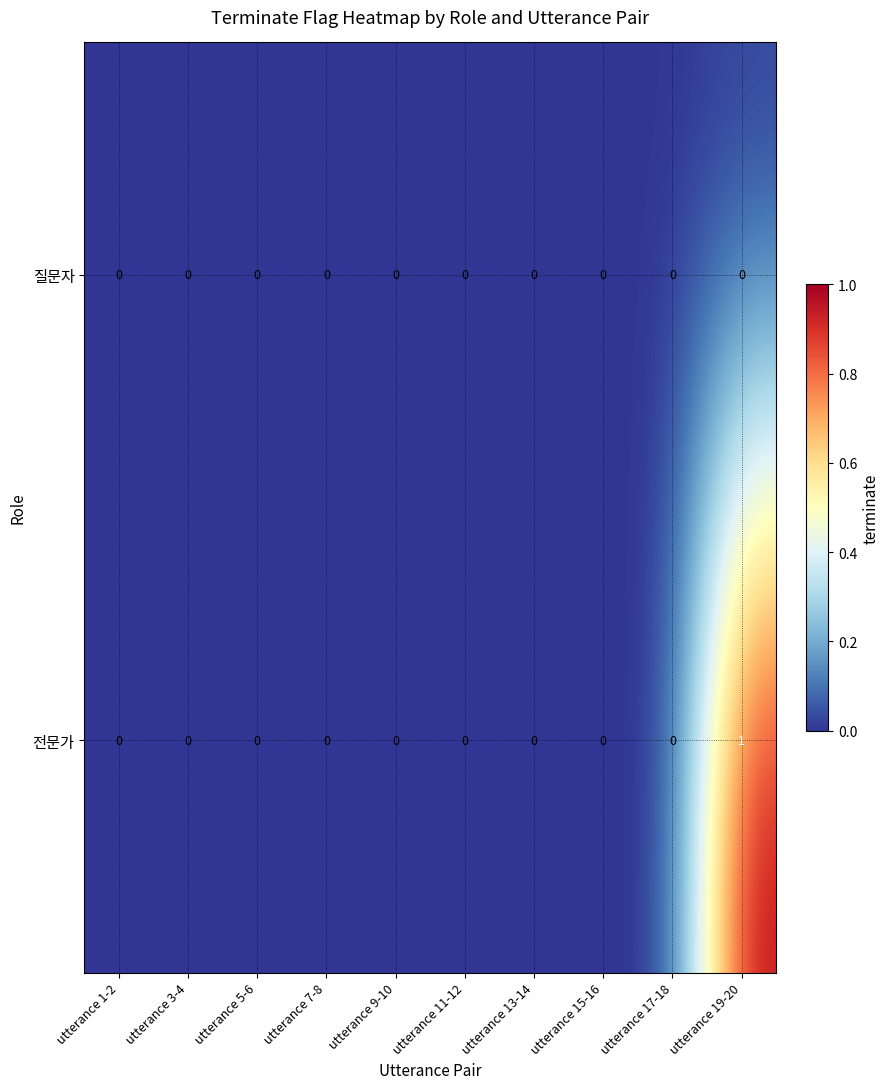

Is it true that 질문자 equals 0 at utterance 19-20?

True